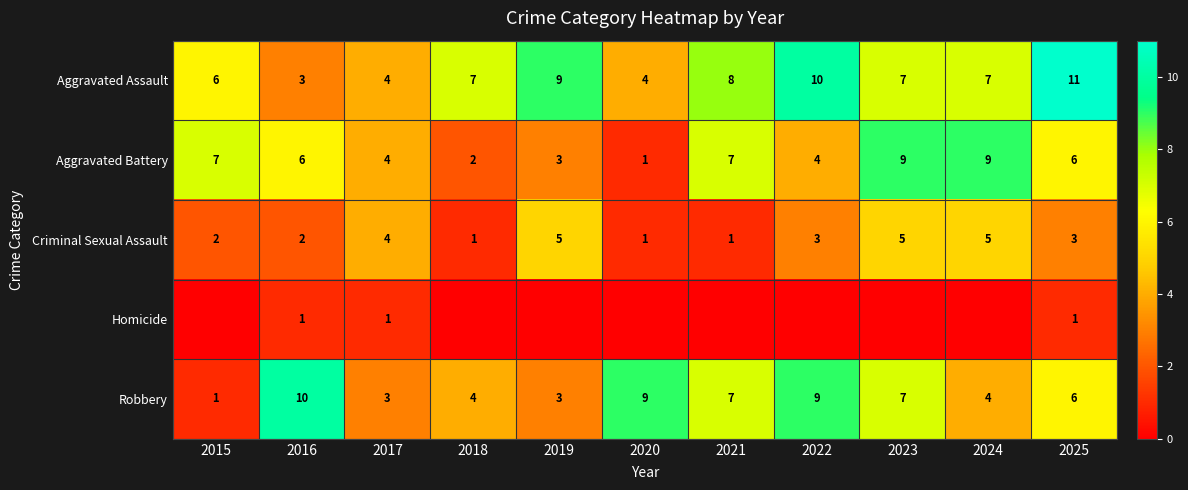

At which label does Aggravated Assault reach its peak?

2025